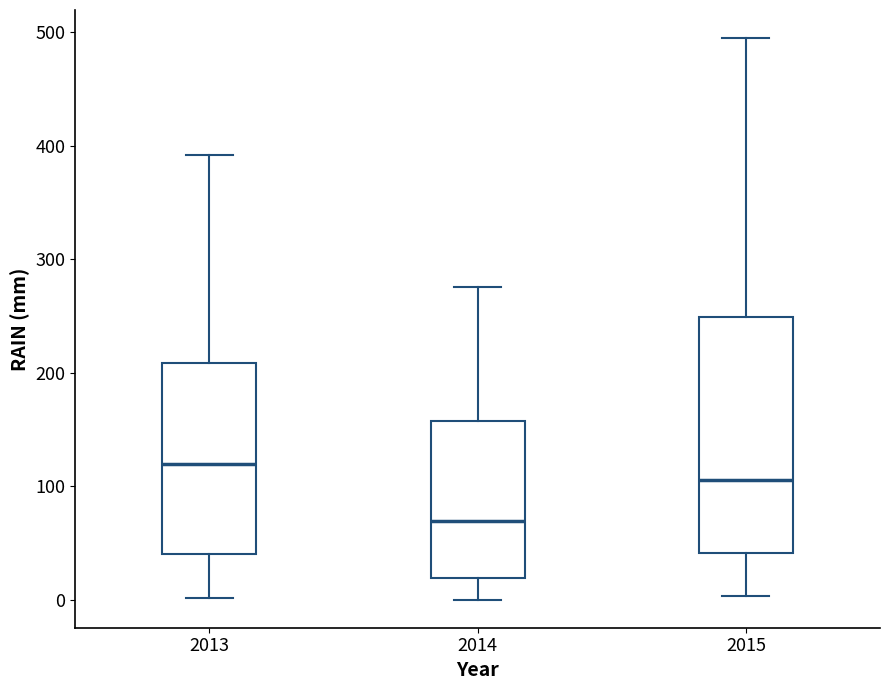

Which box has the lowest median line?

2014